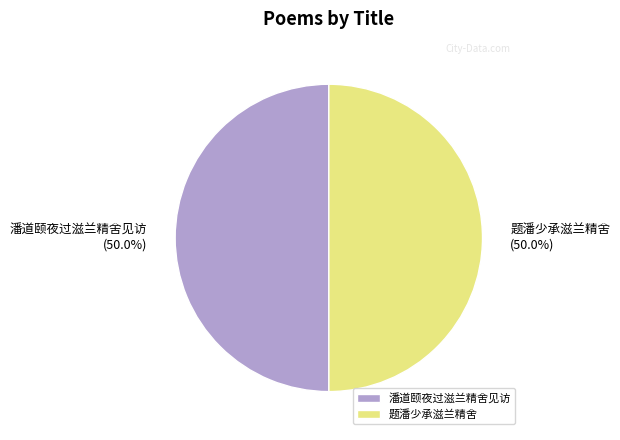

What portion of the pie excludes 题潘少承滋兰精舍?

50.0%